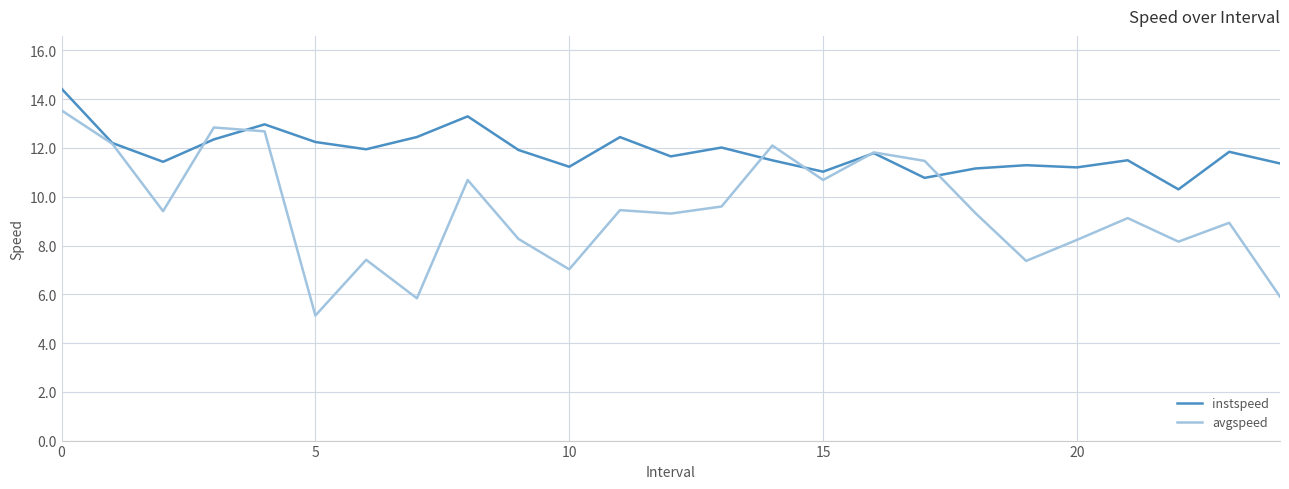

What is the minimum value shown in the chart?

5.1